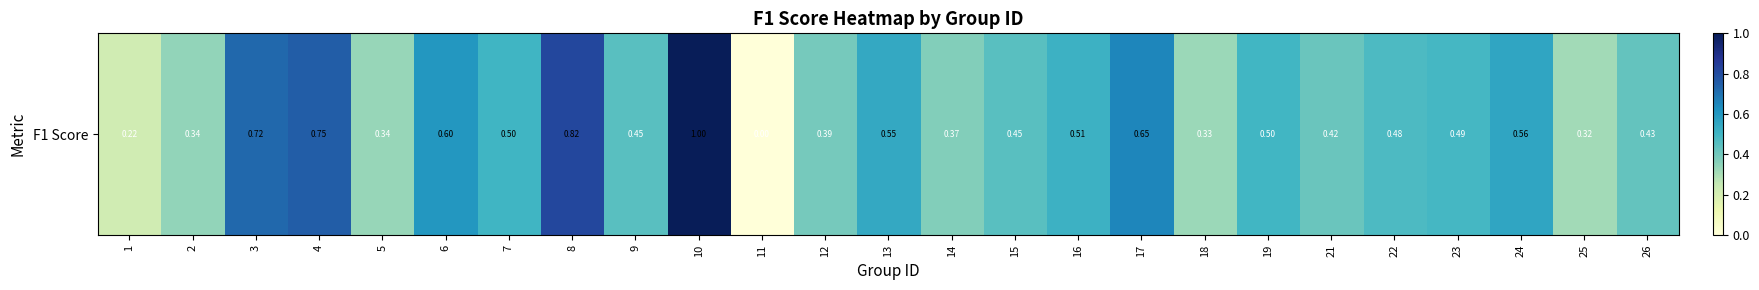

What value does the data have at 3?

0.7